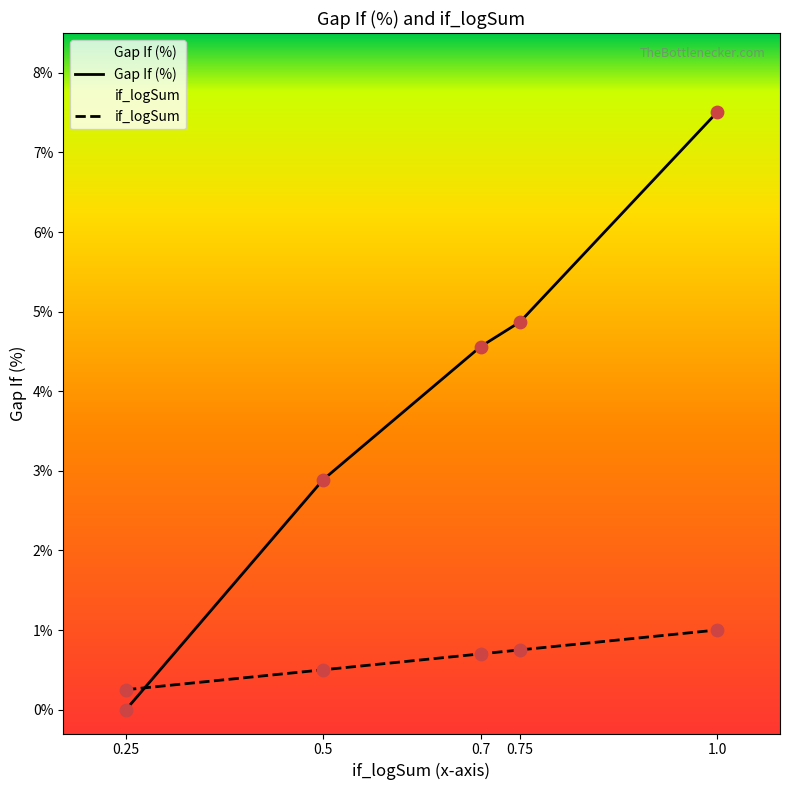

What are all the series names shown in the legend?

Gap If (%), if_logSum